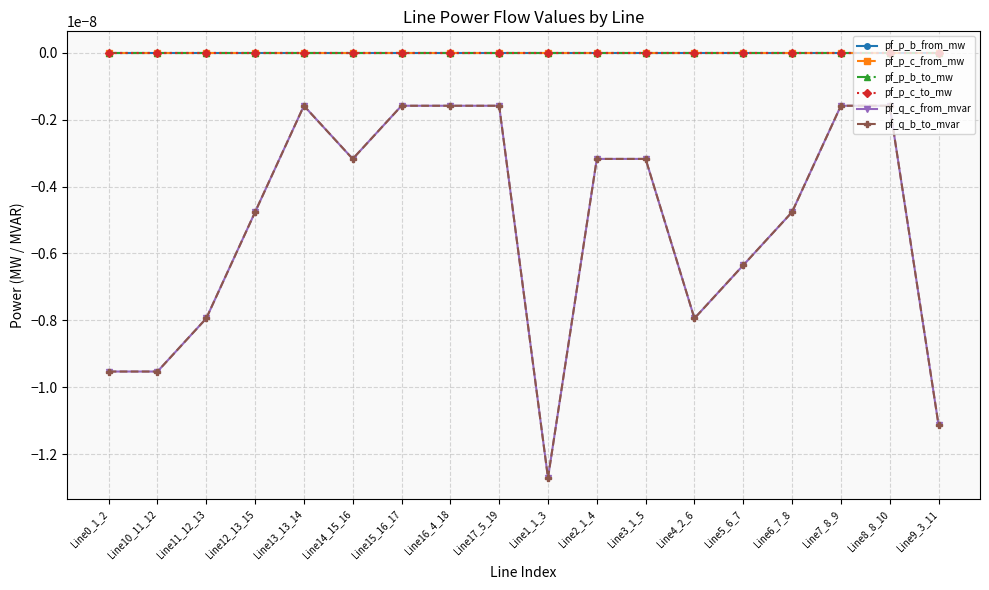

Does the chart have visible grid lines?

Yes